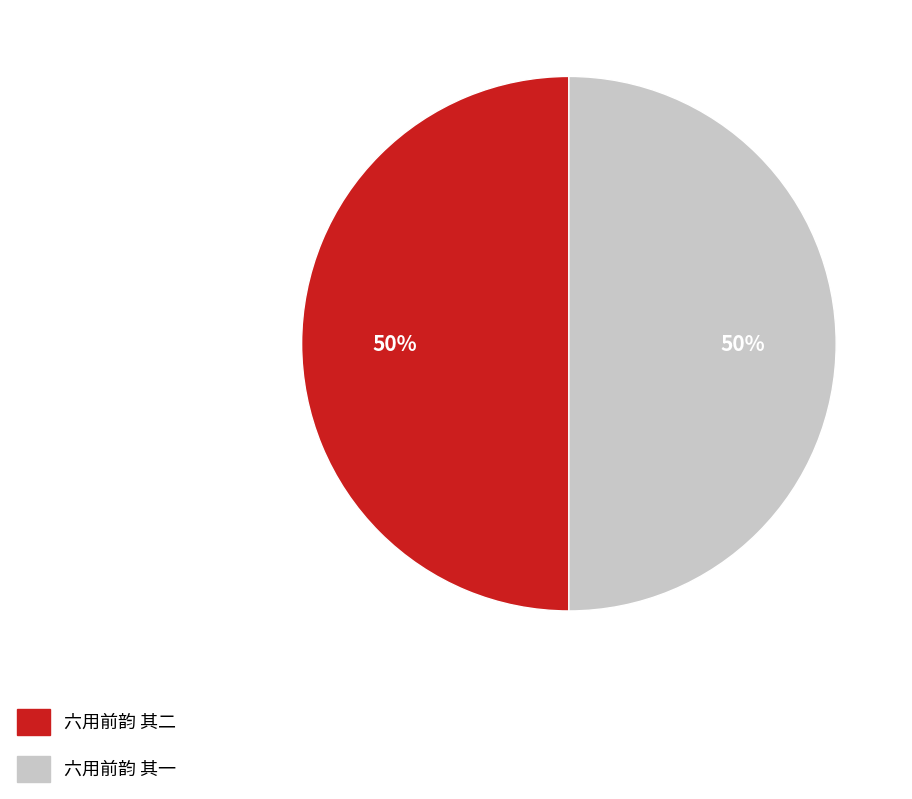

Is the sum of 六用前韵 其二 and 六用前韵 其一 greater than half?

Yes